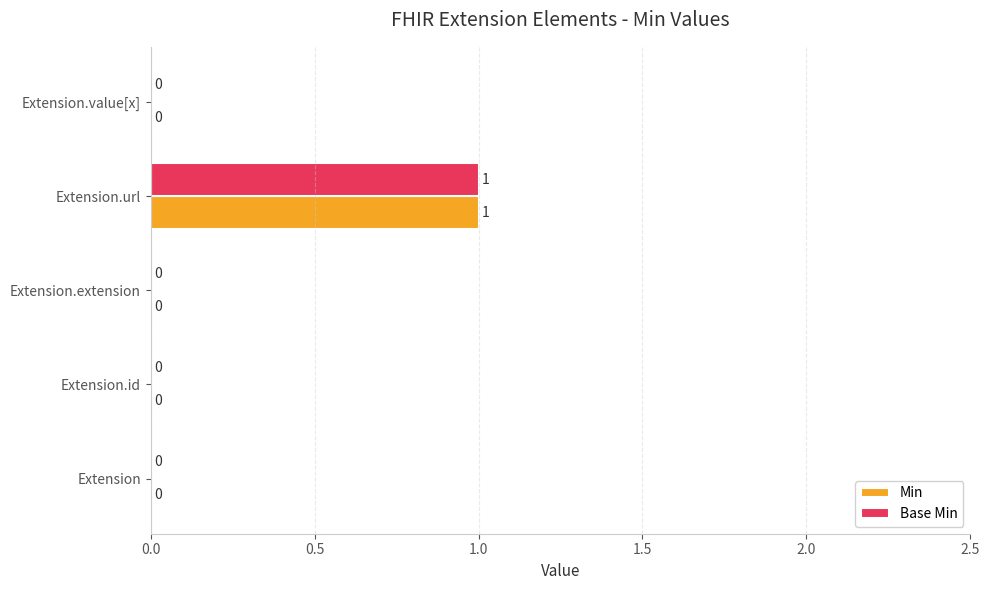

How many Min values are between 0 and 1?

5